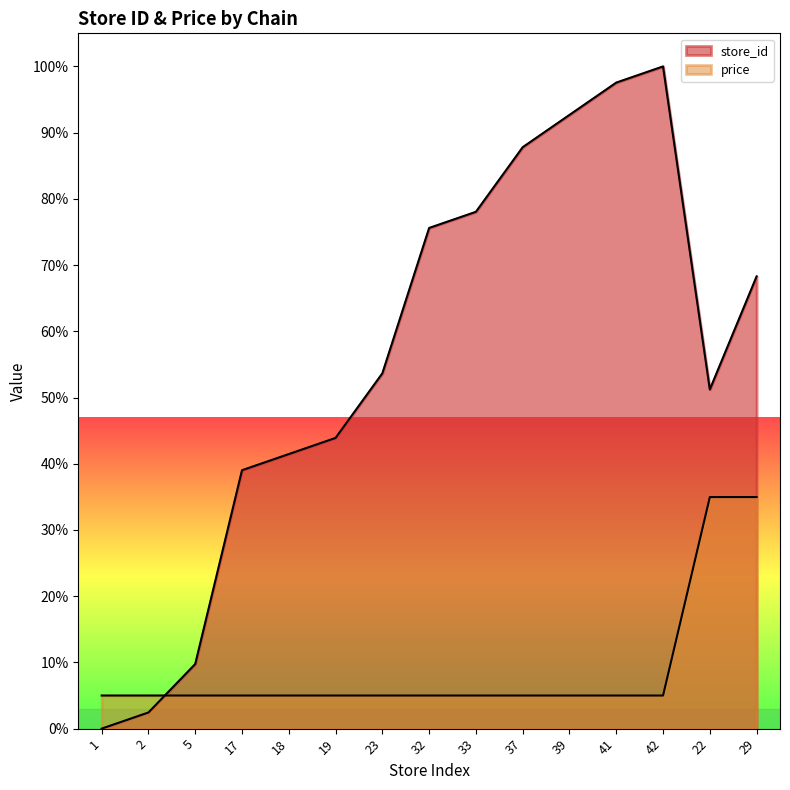

Does the chart have visible grid lines?

No